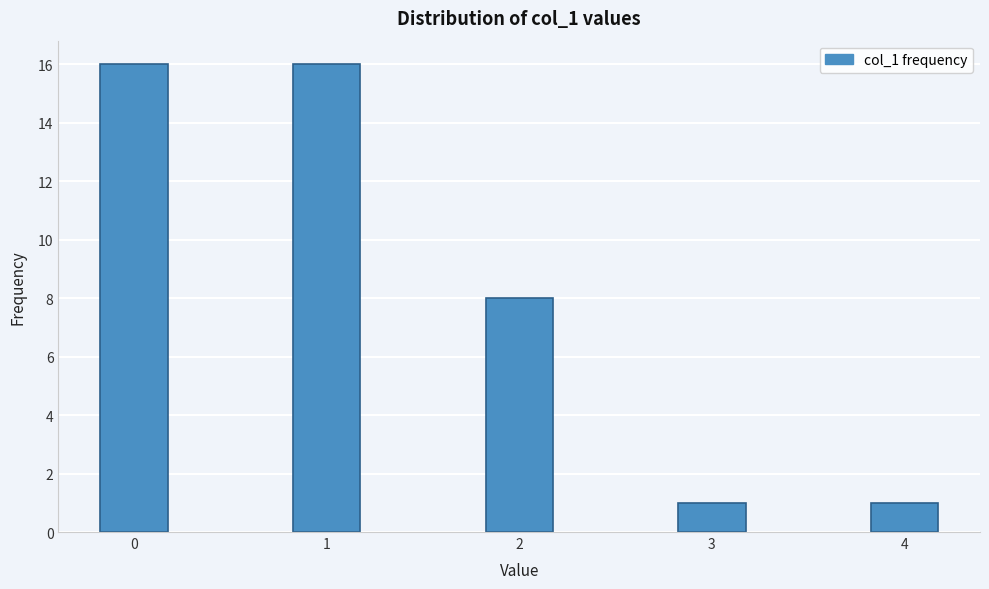

Reading left to right, transcribe all the data shown in this chart.

16	16	8	1	1